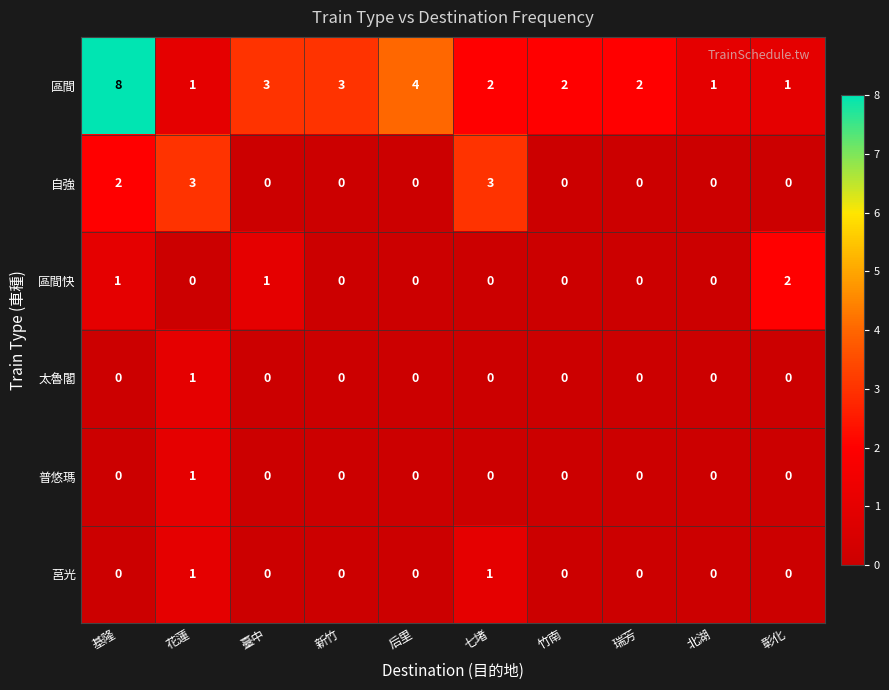

What is the difference between the highest and lowest values at 后里?

4